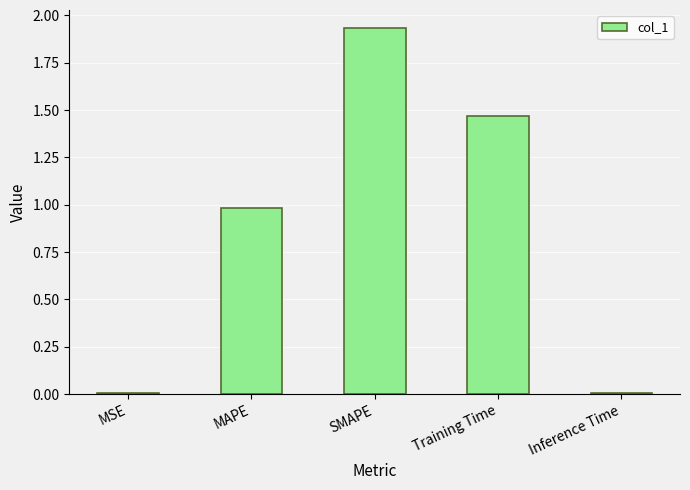

At which category does the chart reach its peak across all series?

SMAPE